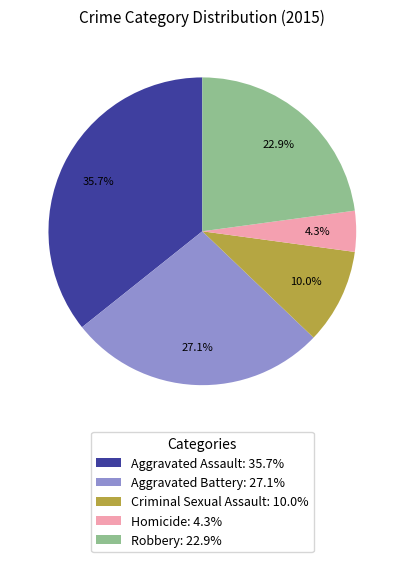

To the nearest percent, what percentage of the pie is Criminal Sexual Assault?

10%